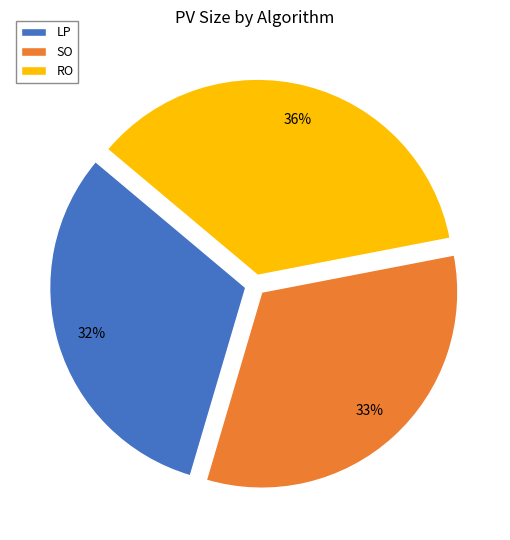

Which has a higher value, SO or LP?

SO